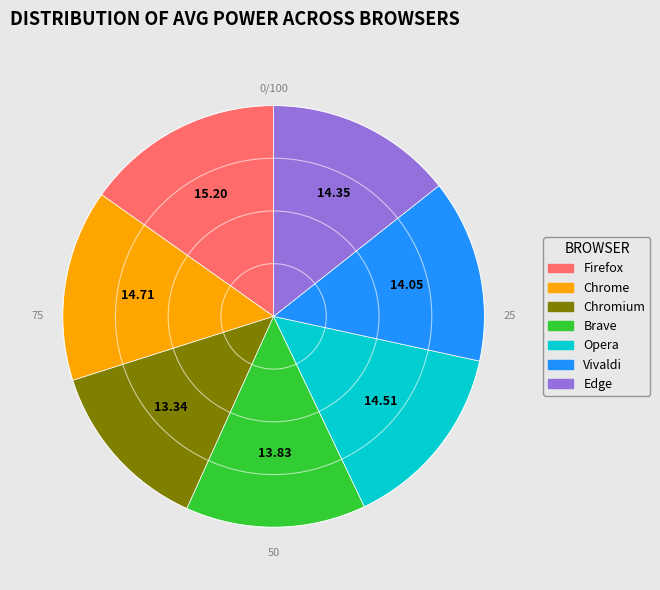

The Vivaldi slice represents 27% of the pie. True or false?

False